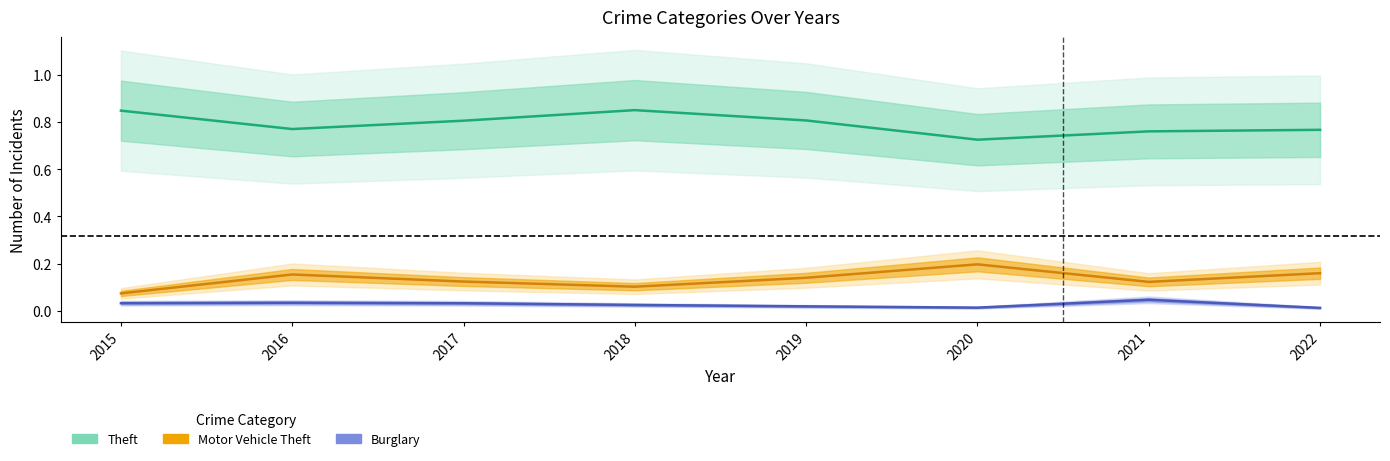

What is the sum of the Motor Vehicle Theft values at 2022 and 2016?

0.3